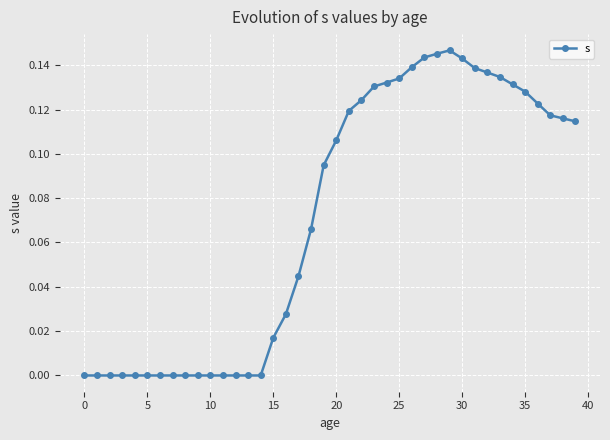

True or false: there are more than 0 points higher than both neighbors.

True